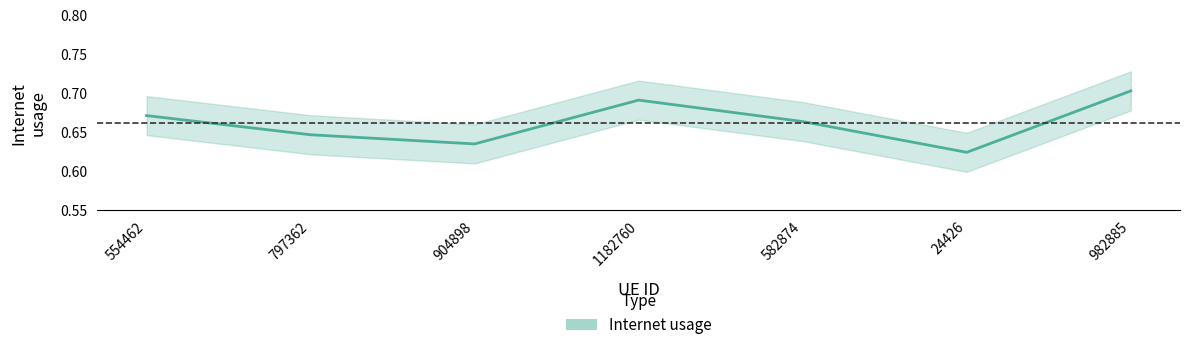

What is the label of the 7th point from the right?

554462